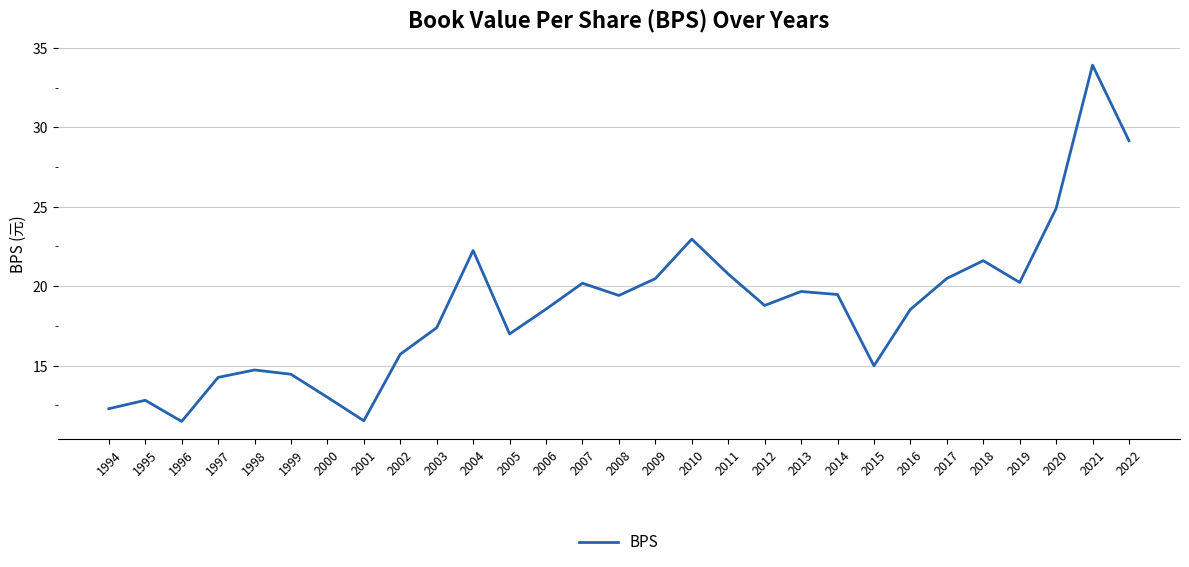

Is it true that the value at 2014 is 10.1?

False